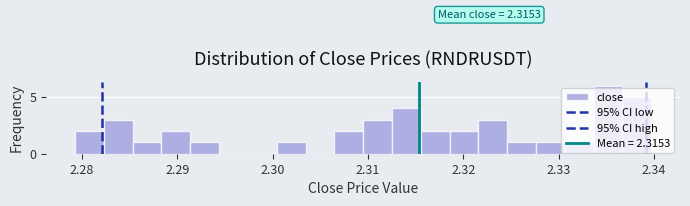

Around what value on the x-axis is the tallest bar? Give the approximate position of its centre, as read against the axis.

2.335